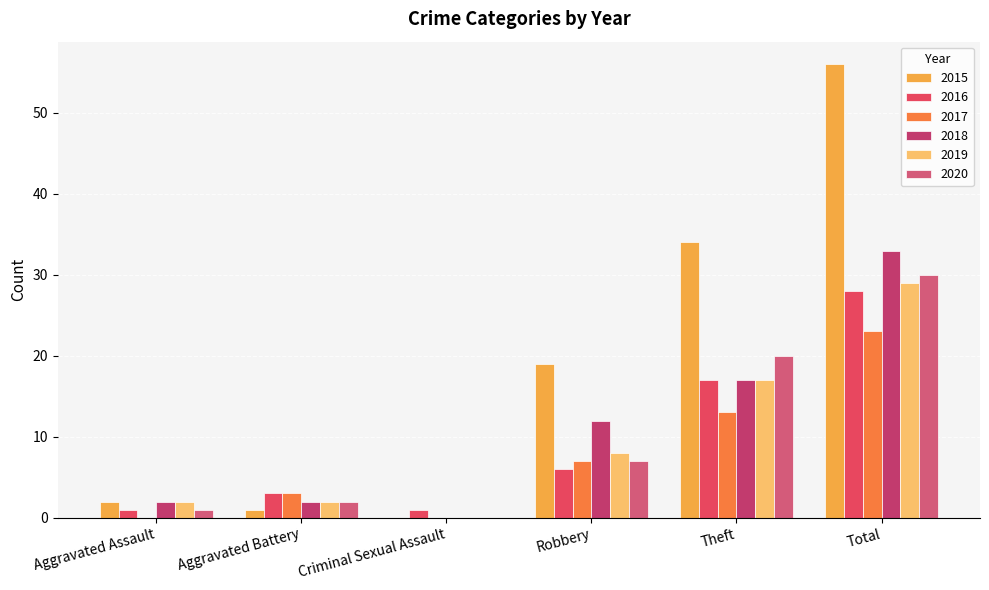

At how many categories does at least one series exceed 22?

2